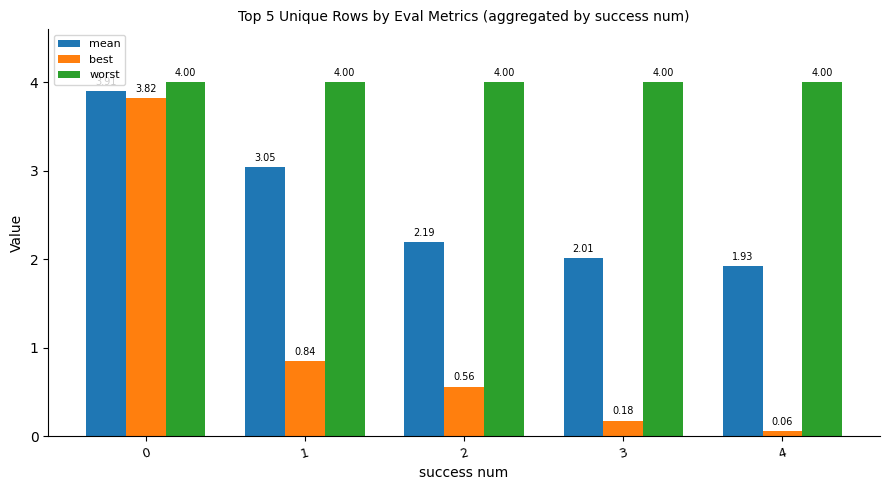

Between 0 and 1, which series saw the biggest shift?

best